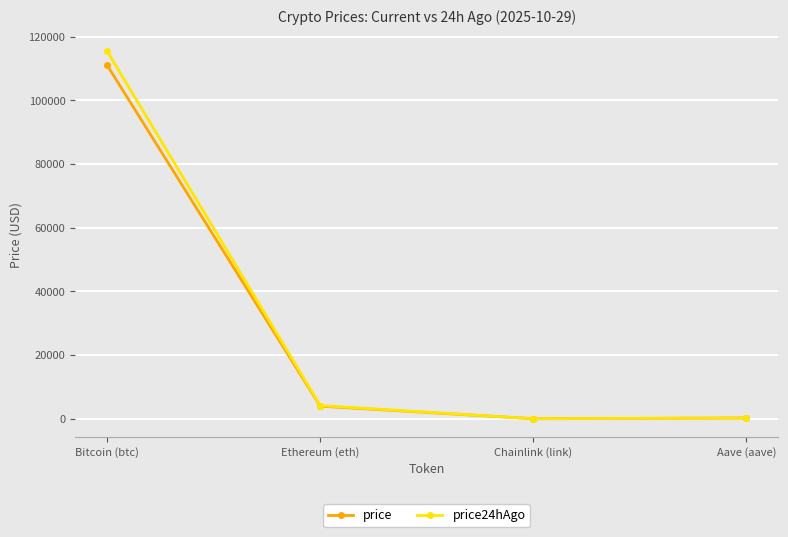

What is the difference between the highest and lowest values at Aave (aave)?

9.0